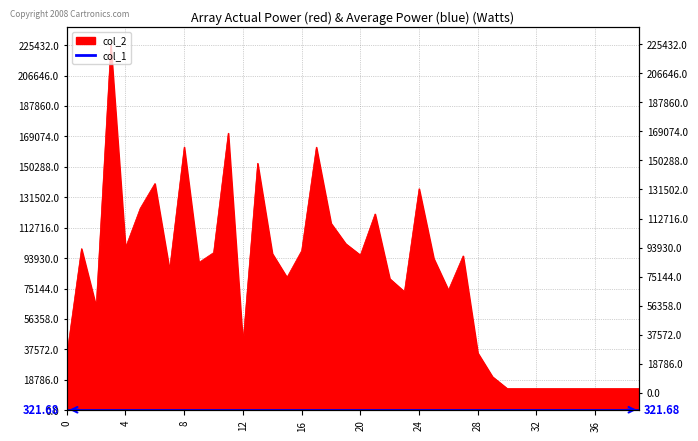

At which category does the data reach its first local peak?

1